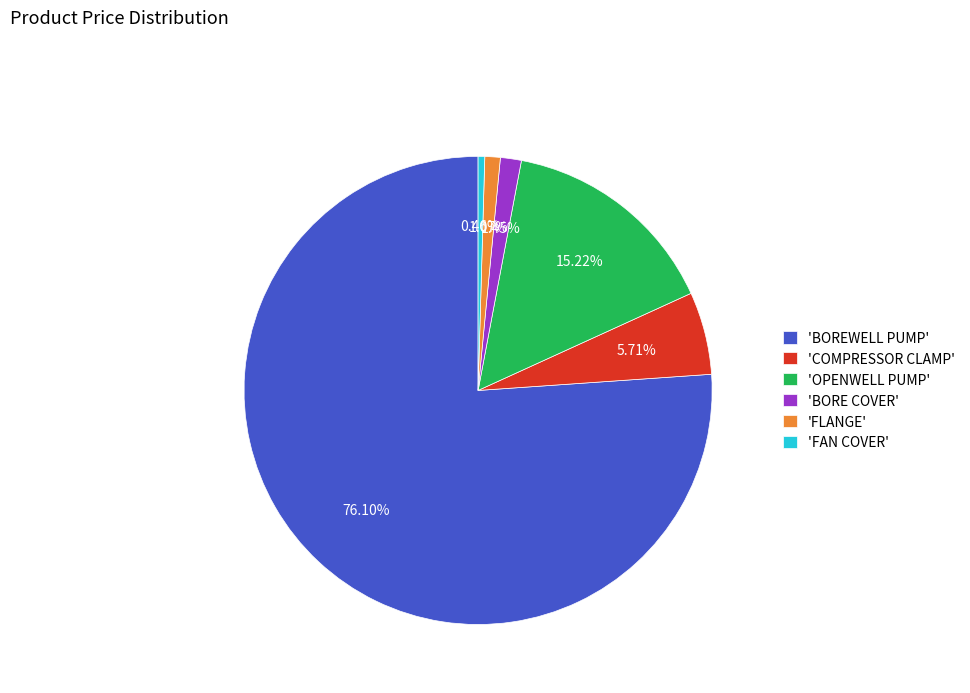

How many slices are in this pie chart?

6